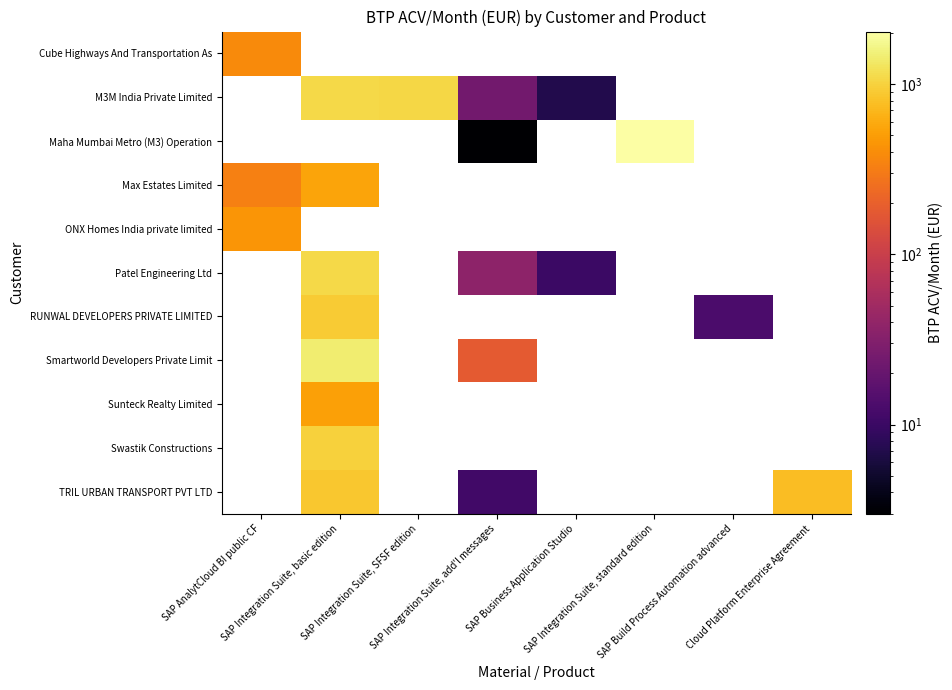

Is it true that Patel Engineering Ltd equals 10.0 at SAP Business Application Studio?

True